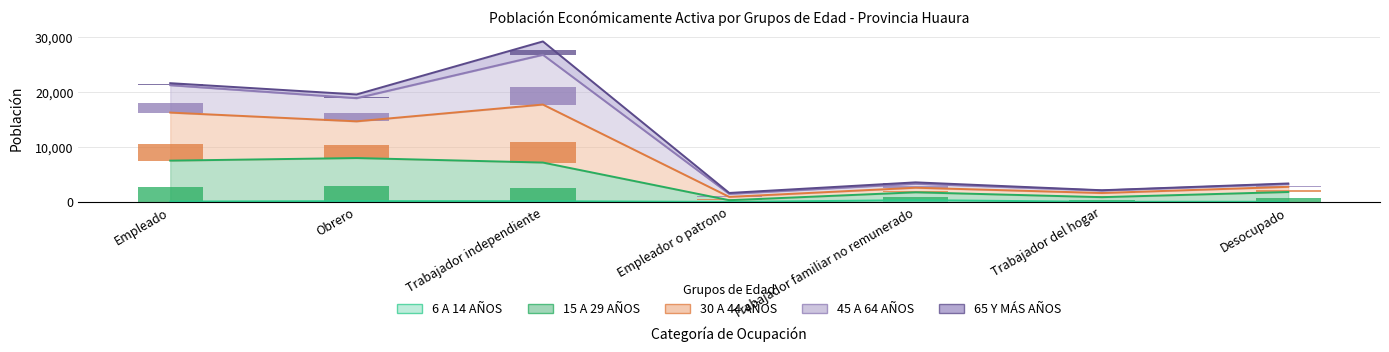

Which category has the highest value in the 45 A 64 AÑOS series?

Trabajador independiente